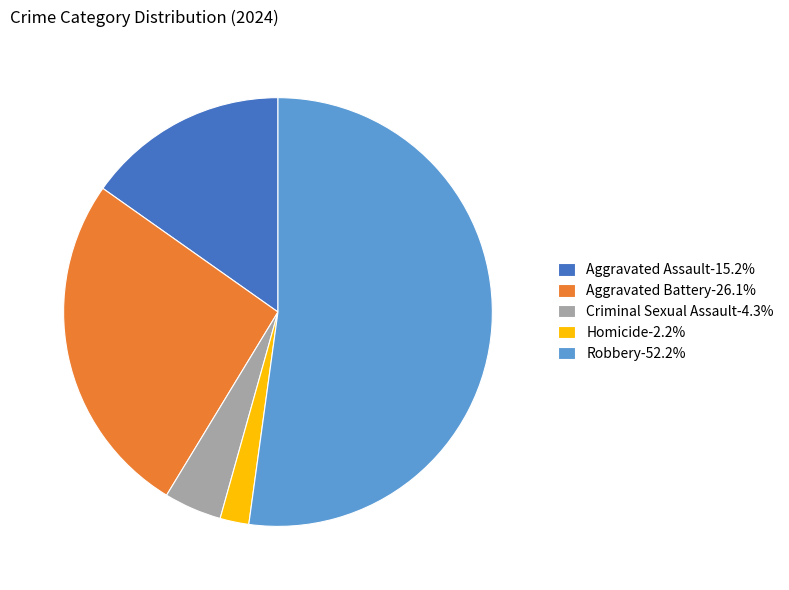

What is the ratio of the value at Robbery-52.2% to the value at Aggravated Assault-15.2%?

3.4